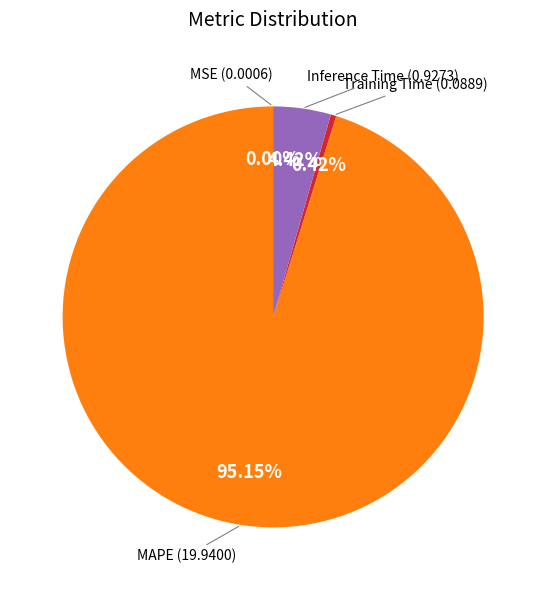

To the nearest percent, what is the difference between the Training Time and MAPE slice percentages?

95%